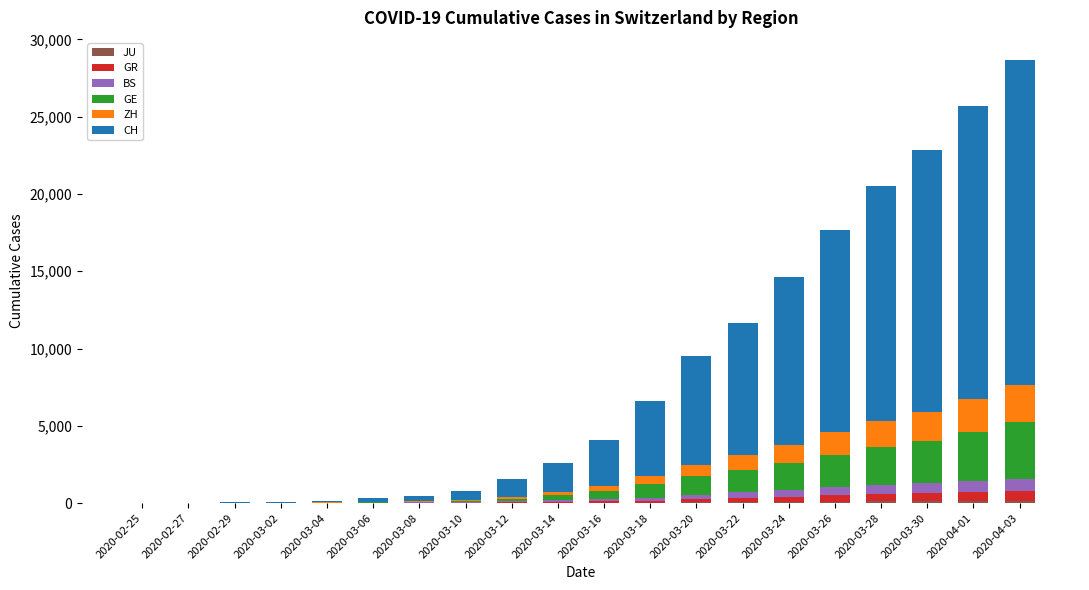

What is the difference between the GE values at 2020-03-30 and 2020-03-26?

688